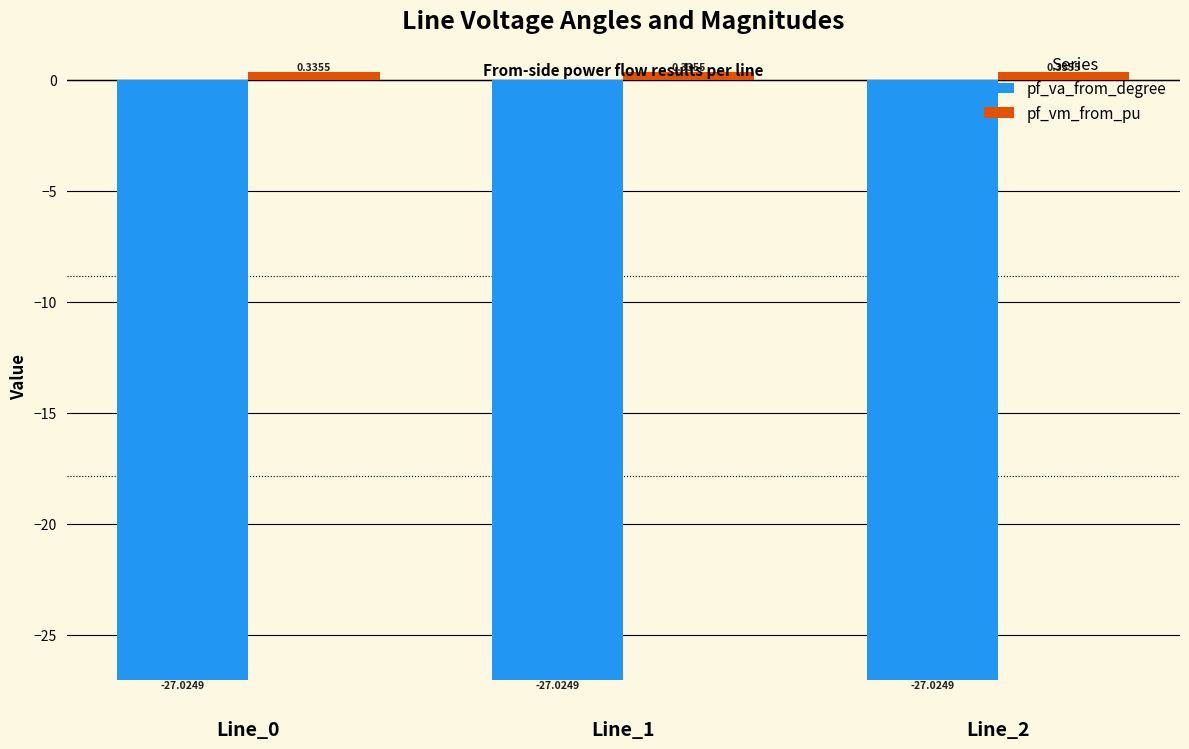

Is the value of pf_vm_from_pu at Line_0 greater than the value of pf_va_from_degree at Line_1?

Yes